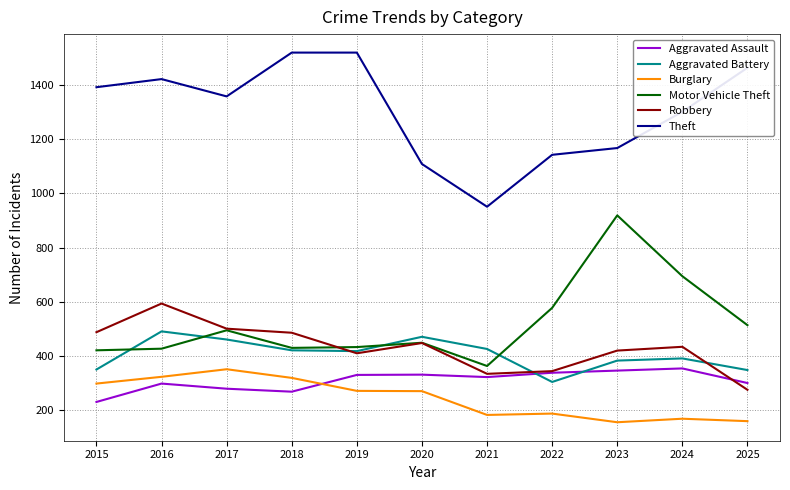

Between 2018 and 2023, which series saw the biggest shift?

Motor Vehicle Theft